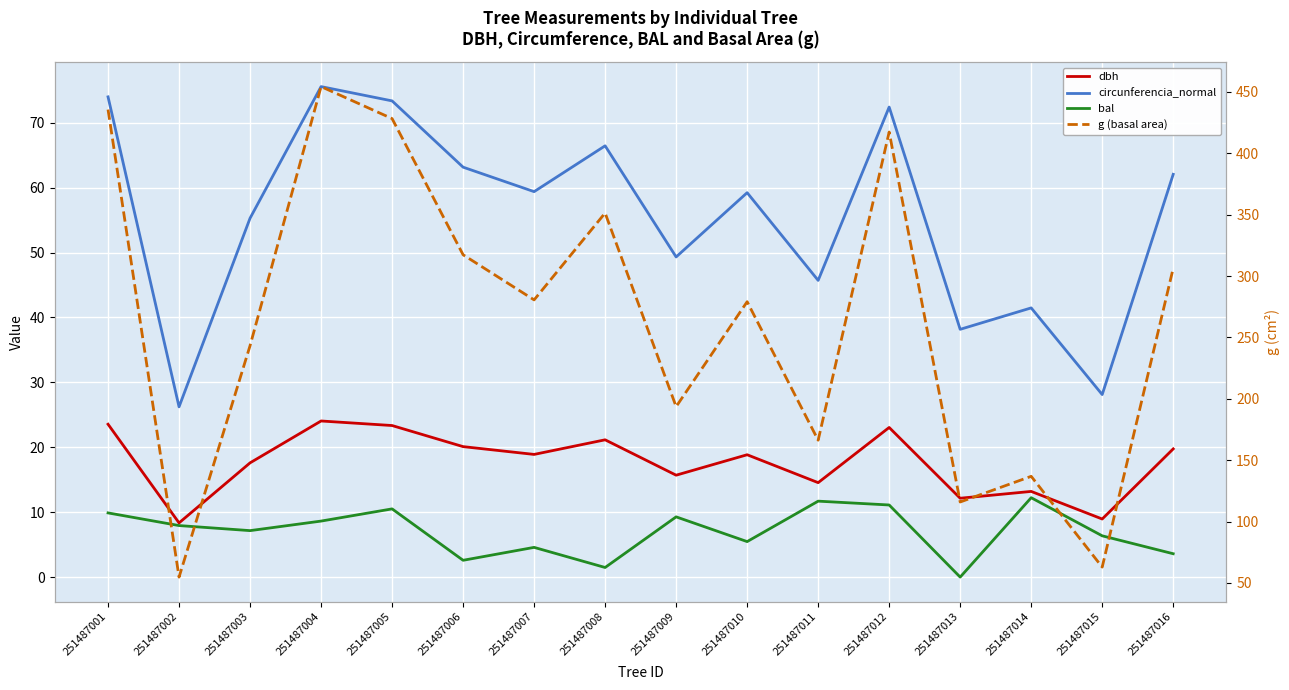

Reading left to right, transcribe all the data shown in this chart.

dbh: 251487001=23.6	251487002=8.3	251487003=17.6	251487004=24.1	251487005=23.4	251487006=20.1	251487007=18.9	251487008=21.1	251487009=15.7	251487010=18.9	251487011=14.6	251487012=23.1	251487013=12.2	251487014=13.2	251487015=8.9	251487016=19.8
circunferencia_normal: 251487001=74.0	251487002=26.2	251487003=55.3	251487004=75.6	251487005=73.4	251487006=63.1	251487007=59.4	251487008=66.4	251487009=49.3	251487010=59.2	251487011=45.7	251487012=72.4	251487013=38.2	251487014=41.5	251487015=28.1	251487016=62.0
bal: 251487001=9.9	251487002=7.9	251487003=7.2	251487004=8.6	251487005=10.5	251487006=2.6	251487007=4.6	251487008=1.5	251487009=9.3	251487010=5.5	251487011=11.7	251487012=11.1	251487013=0.0	251487014=12.2	251487015=6.4	251487016=3.6
g (basal area): 251487001=435.6	251487002=54.8	251487003=243.3	251487004=454.3	251487005=428.2	251487006=317.3	251487007=280.6	251487008=351.3	251487009=193.6	251487010=279.1	251487011=166.3	251487012=417.3	251487013=115.9	251487014=136.8	251487015=62.9	251487016=306.4